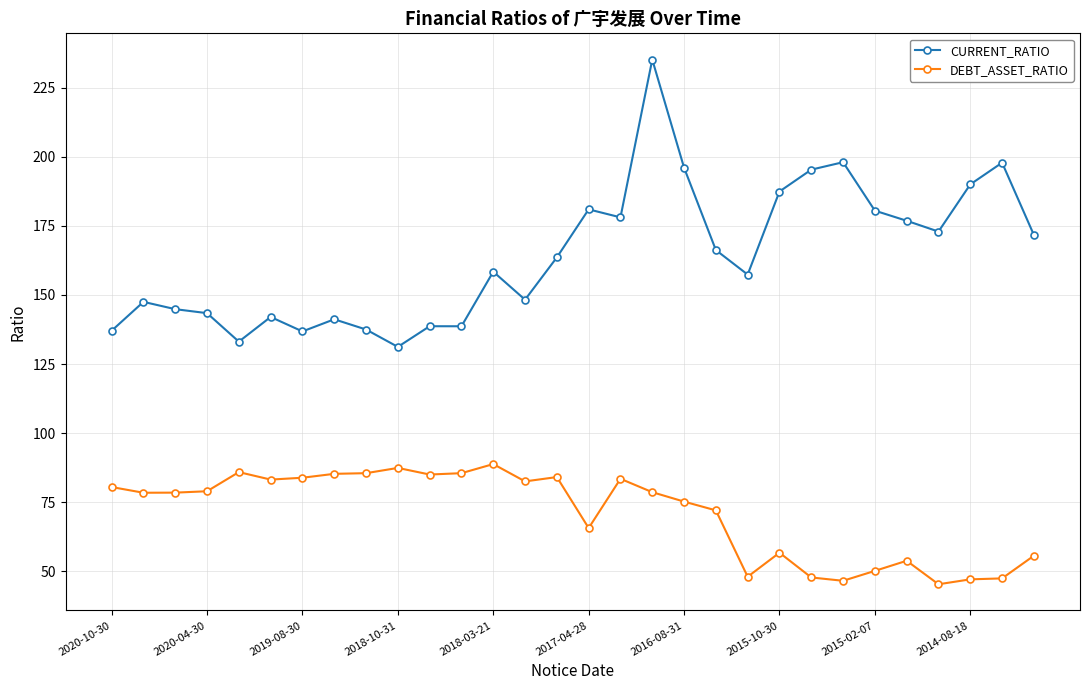

Which series has the largest range (max minus min)?

CURRENT_RATIO